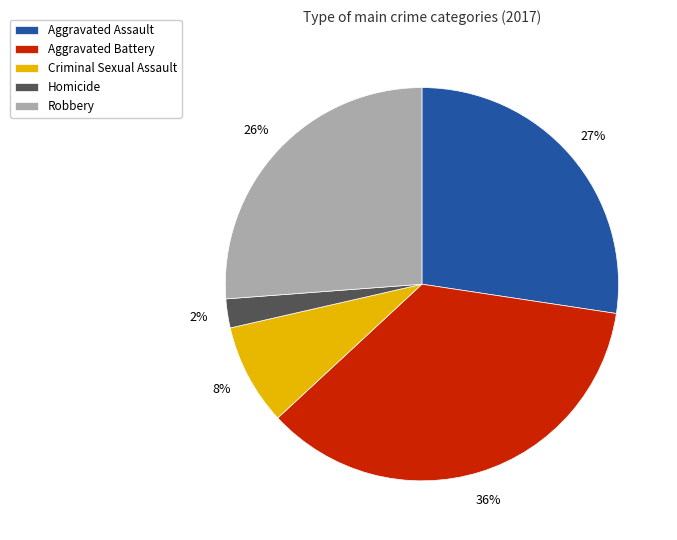

Is it true that Homicide is 2% of the pie?

True